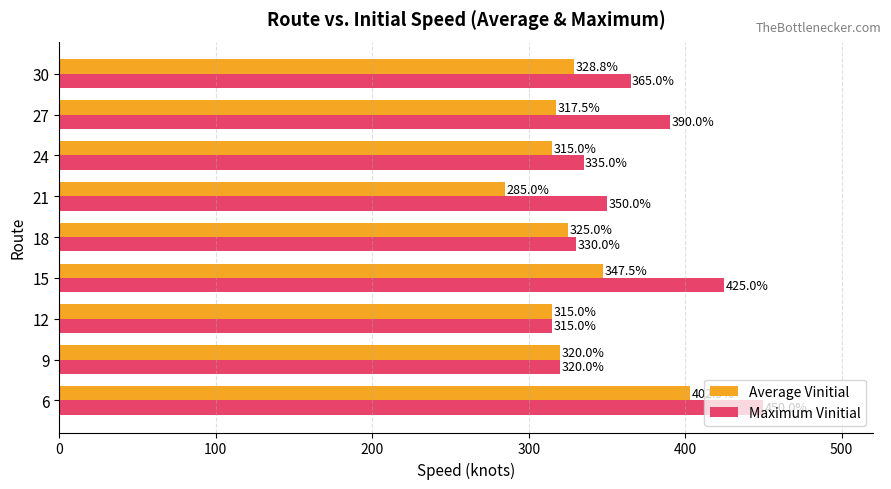

True or false: Average Vinitial has a value of 73.8 at 30.

False